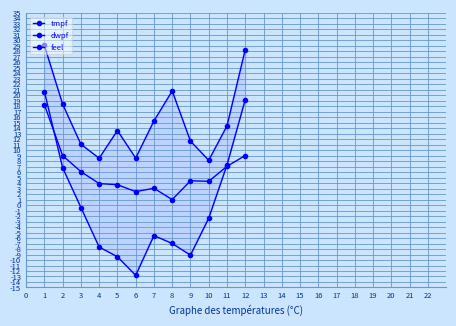

Is the value of feel at 5 greater than the value of tmpf at 11?

No